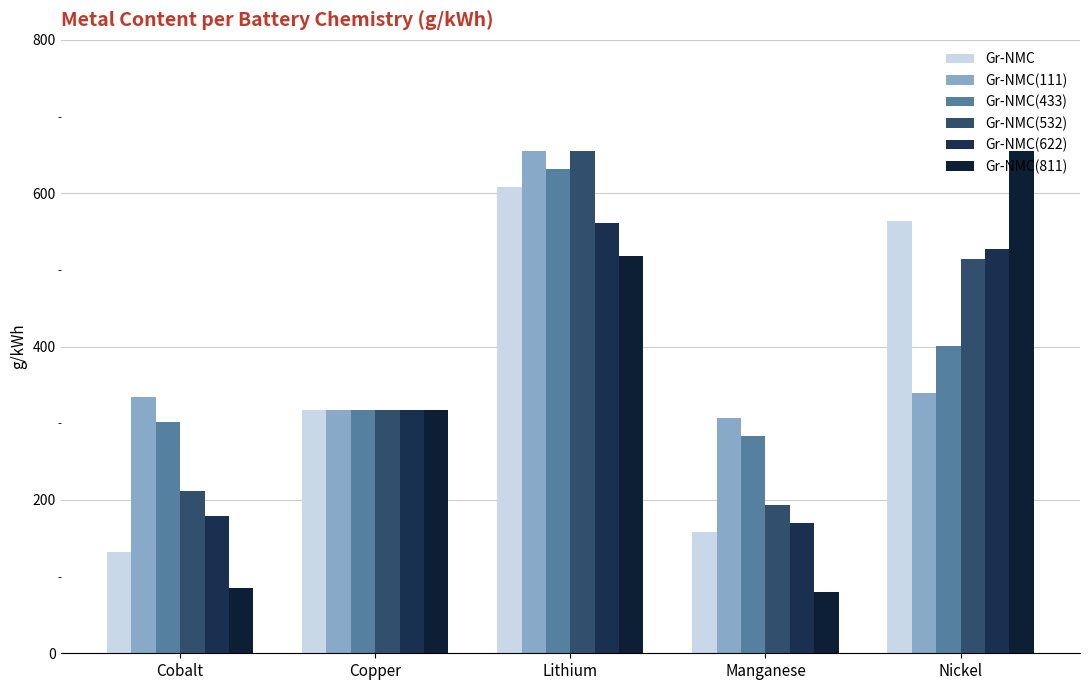

Reading left to right, list all the values displayed in this chart.

Gr-NMC: Cobalt=132.1	Copper=317.1	Lithium=607.7	Manganese=158.5	Nickel=563.7
Gr-NMC(111): Cobalt=334.6	Copper=317.1	Lithium=655.0	Manganese=306.3	Nickel=339.3
Gr-NMC(433): Cobalt=301.6	Copper=317.1	Lithium=631.4	Manganese=282.7	Nickel=400.5
Gr-NMC(532): Cobalt=212.0	Copper=317.1	Lithium=655.0	Manganese=193.2	Nickel=513.6
Gr-NMC(622): Cobalt=179.1	Copper=317.1	Lithium=560.7	Manganese=169.6	Nickel=527.7
Gr-NMC(811): Cobalt=84.8	Copper=317.1	Lithium=518.3	Manganese=80.1	Nickel=655.0